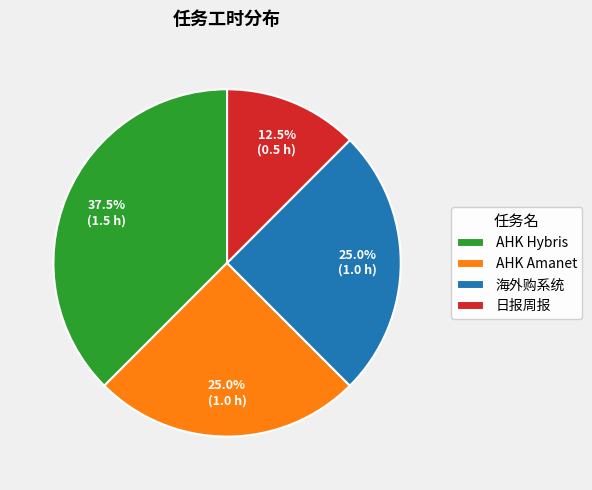

Approximately how many times larger is the value at AHK Amanet compared to AHK Hybris?

0.7